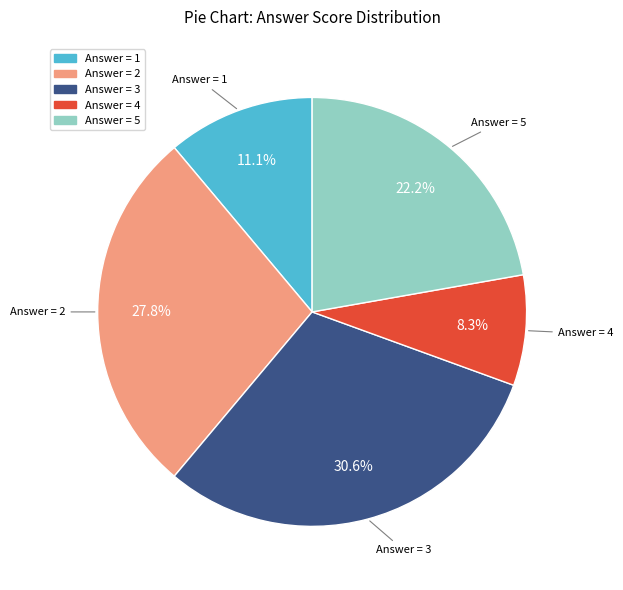

Does any single category account for the majority?

No